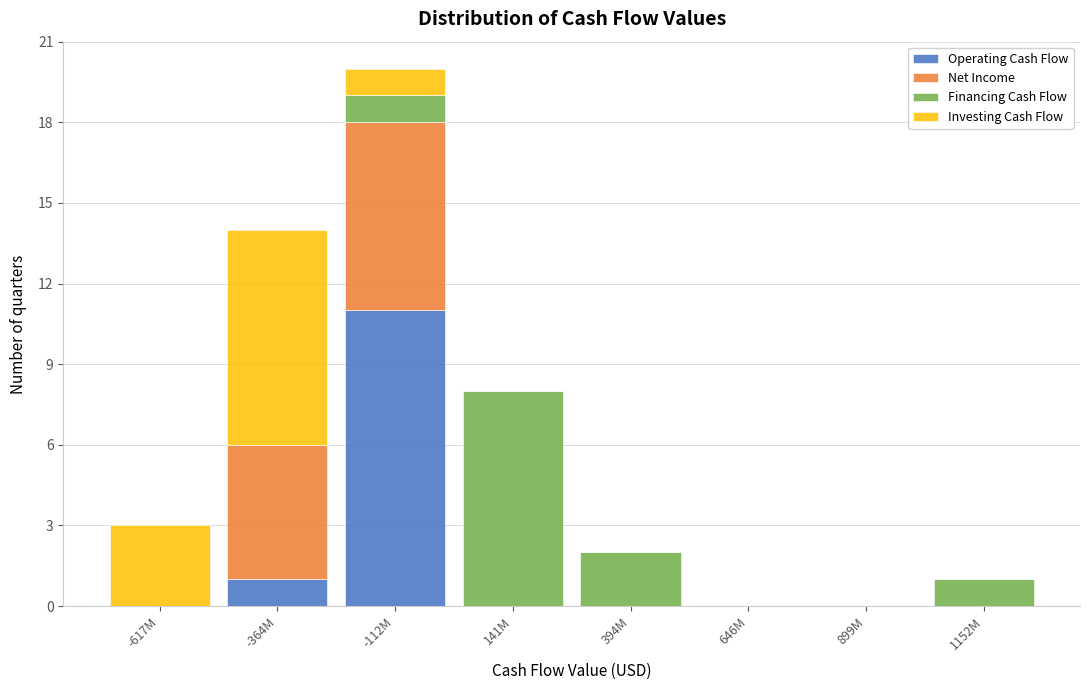

At which category is the sum across all series the highest?

-112M